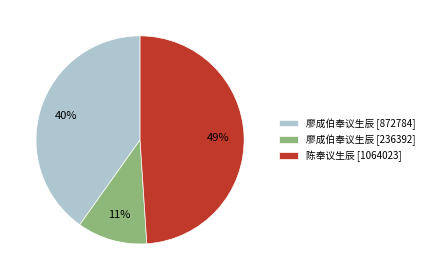

Rank the categories by value from highest to lowest.

陈奉议生辰 [1064023], 廖成伯奉议生辰 [872784], 廖成伯奉议生辰 [236392]